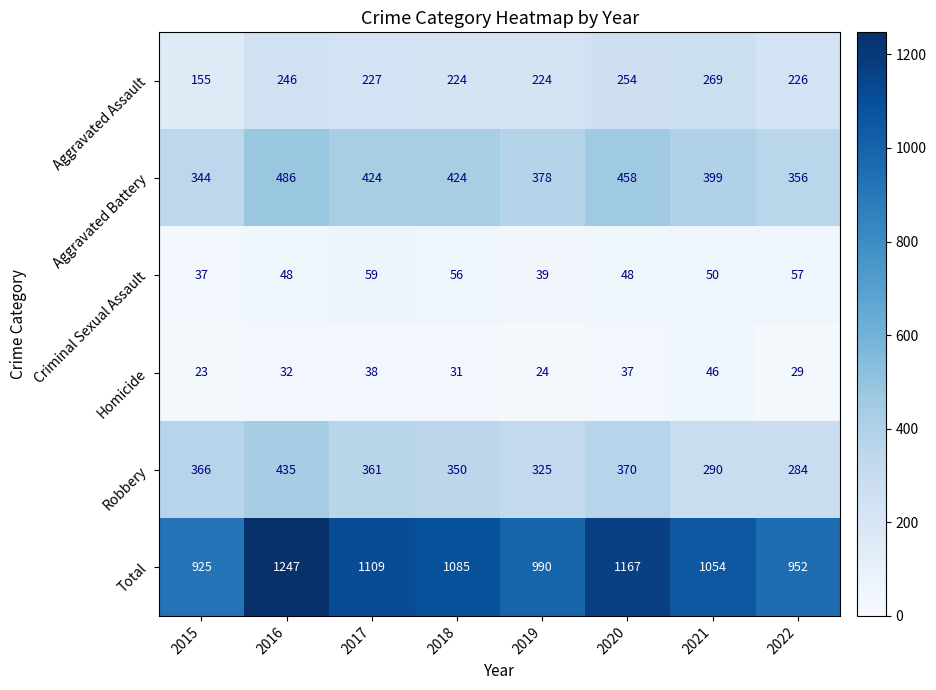

What is the total value across all series at 2021?

2108